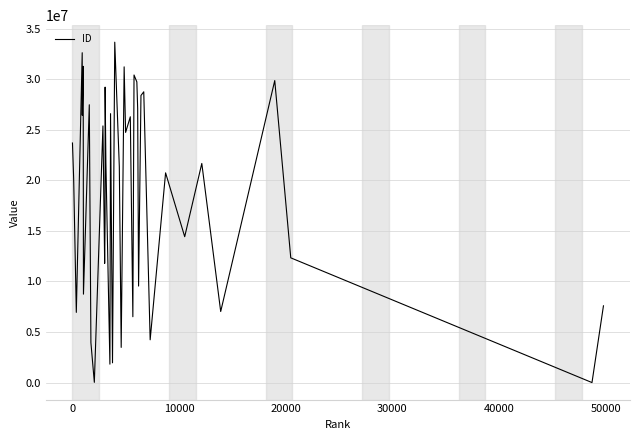

What is the greatest value displayed?

33656016